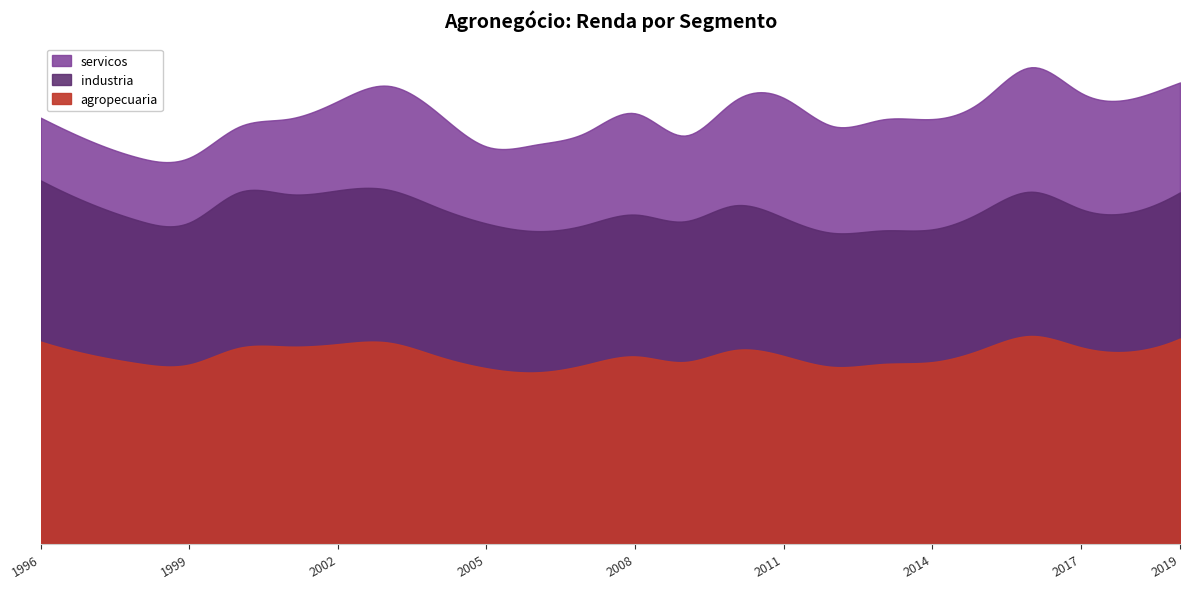

Reading right to left, list all the values displayed in this chart.

agropecuaria: 2019=351035.2	2018=361999.8	2017=371214.0	2016=397485.0	2015=353348.8	2014=352224.7	2013=354391.5	2012=340843.7	2011=382840.0	2010=333258.0	2009=273757.4	2008=323440.6	2007=294325.1	2006=276309.1	2005=245694.2	2004=303431.7	2003=331421.8	2002=284913.1	2001=240356.9	2000=209175.4	1999=206952.6	1998=200969.7	1997=199911.3	1996=200211.8
industria: 2019=466608.4	2018=444452.3	2017=441160.4	2016=460580.0	2015=440195.2	2014=423734.0	2013=426521.3	2012=427785.7	2011=441223.8	2010=462181.0	2009=449216.1	2008=452815.2	2007=446861.9	2006=451042.4	2005=462141.4	2004=475242.0	2003=488203.4	2002=490882.9	2001=486783.9	2000=496957.5	1999=453199.2	1998=455966.0	1997=482894.8	1996=514755.9
servicos: 2019=656221.0	2018=614615.3	2017=628219.0	2016=664383.5	2015=621185.4	2014=580943.0	2013=574902.9	2012=565532.2	2011=600475.9	2010=619018.2	2009=581175.0	2008=599107.7	2007=572160.2	2006=548203.2	2005=561424.9	2004=600196.6	2003=643704.0	2002=638311.8	2001=630531.7	2000=626206.3	1999=573119.7	1998=576123.4	1997=604714.6	1996=646537.0